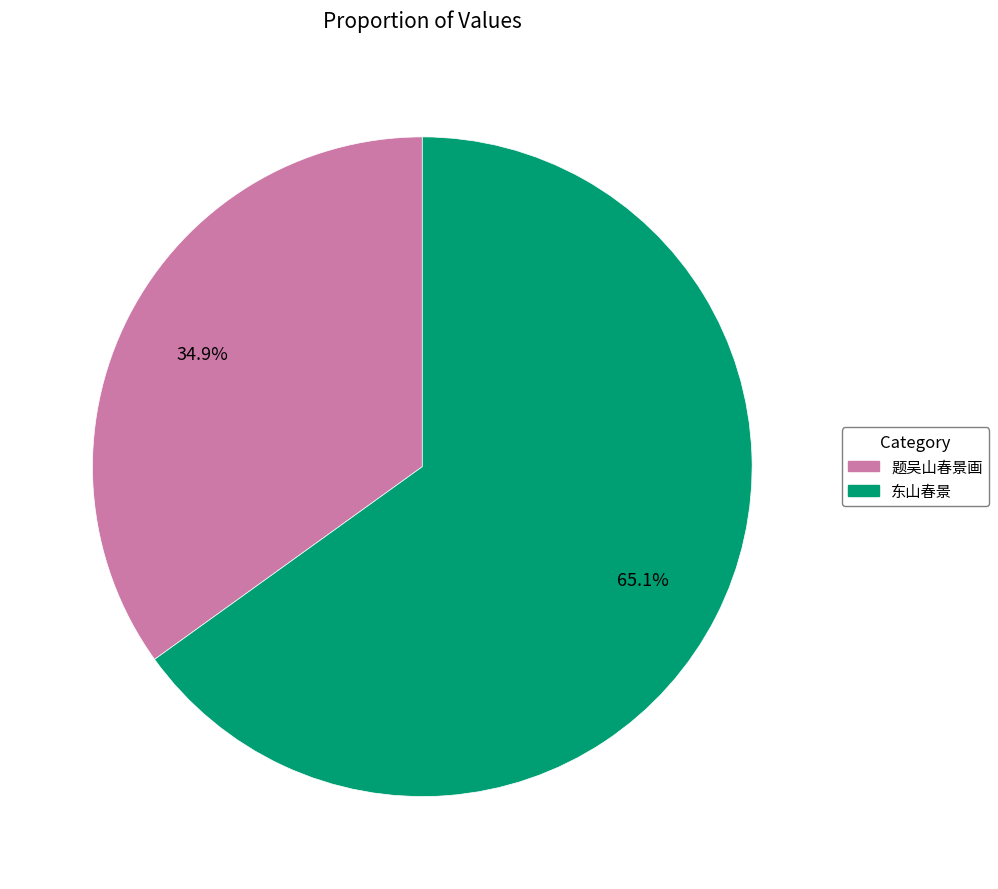

Is there a majority slice in this chart?

Yes